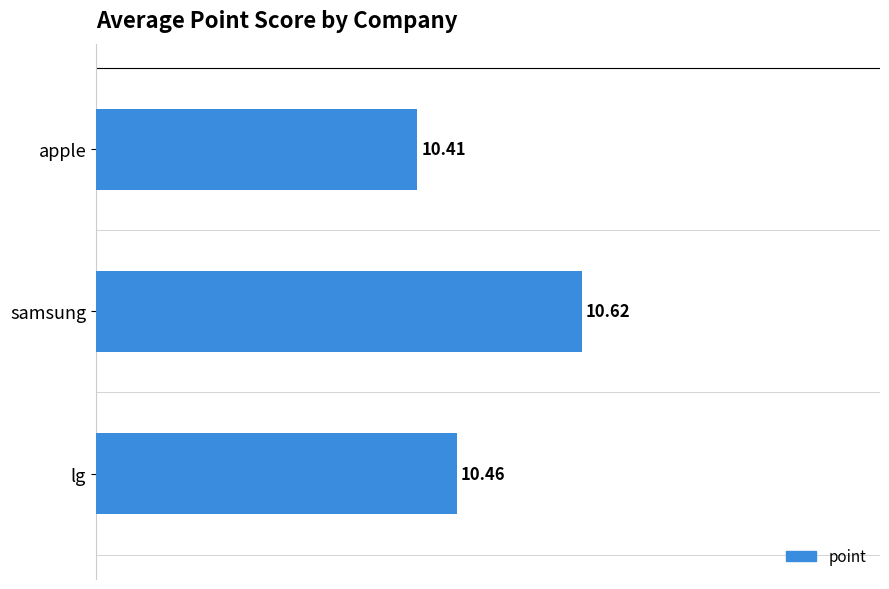

What is the label of the 1st bar from the top?

apple